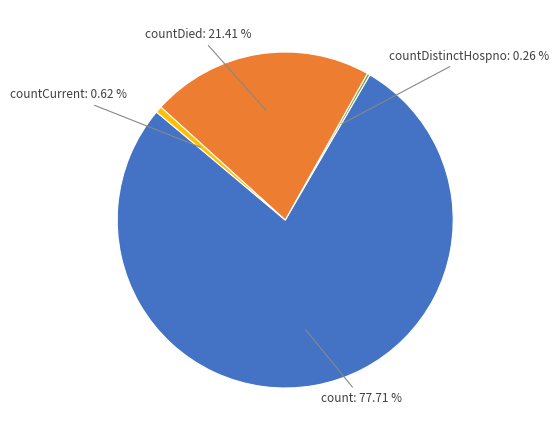

Is there any slice that represents more than half of the pie?

Yes